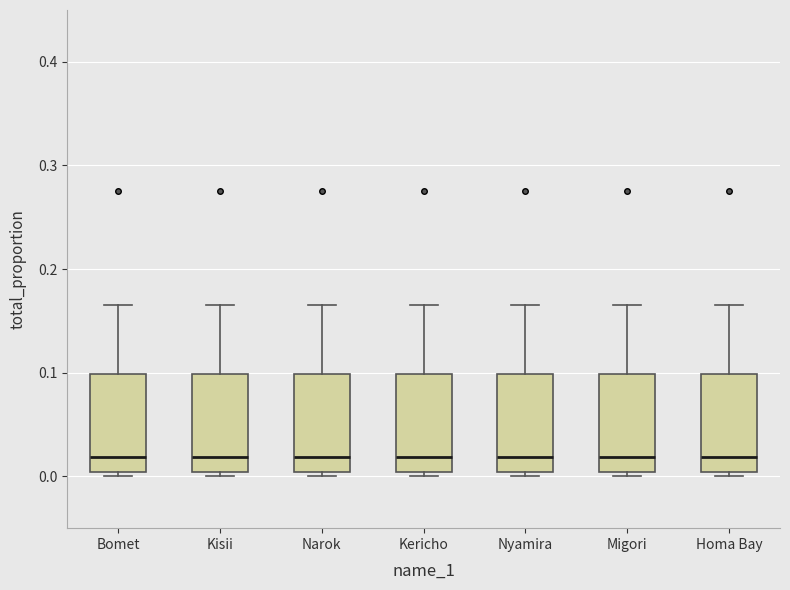

Where does the median line of the box for Narok sit on the y-axis? The values are not printed on the chart, so give them approximately, as read against the axis.

0.02